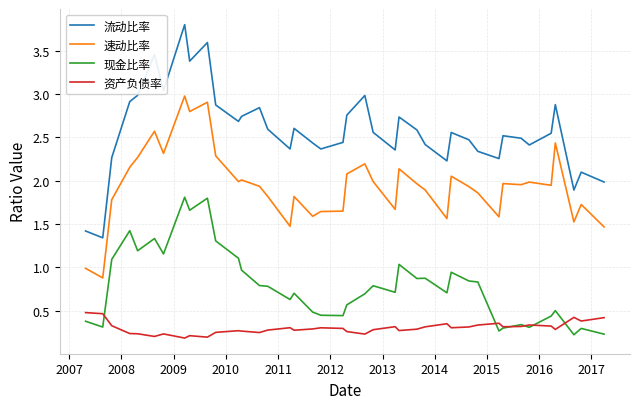

Is this an area chart (filled region under the line)?

No